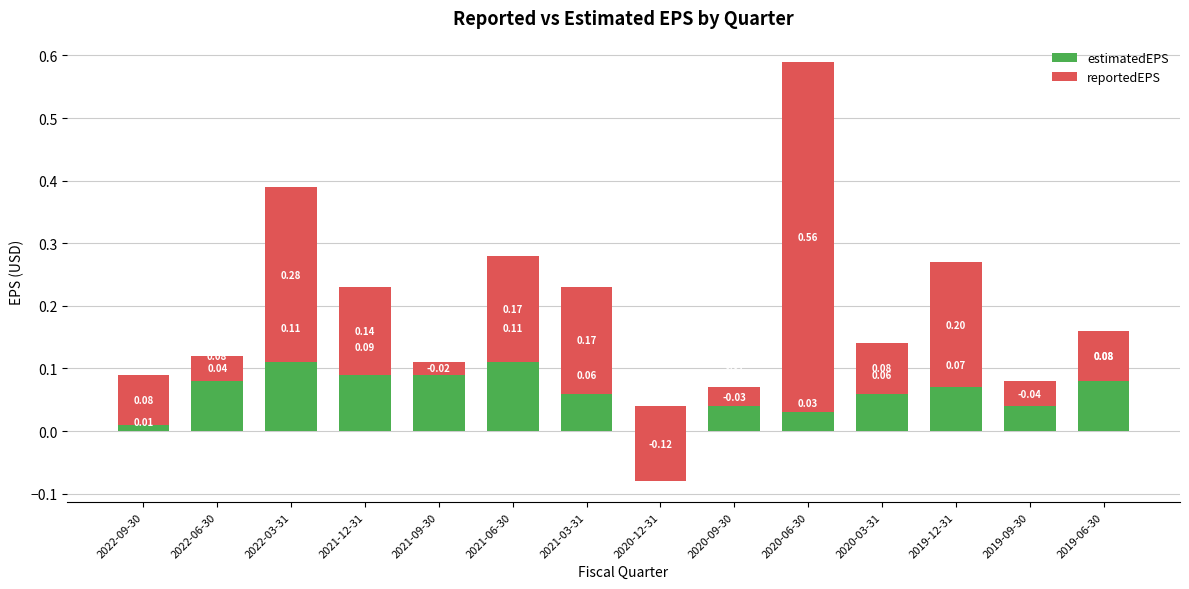

Which has a higher value, 2020-12-31 or 2019-09-30?

2019-09-30